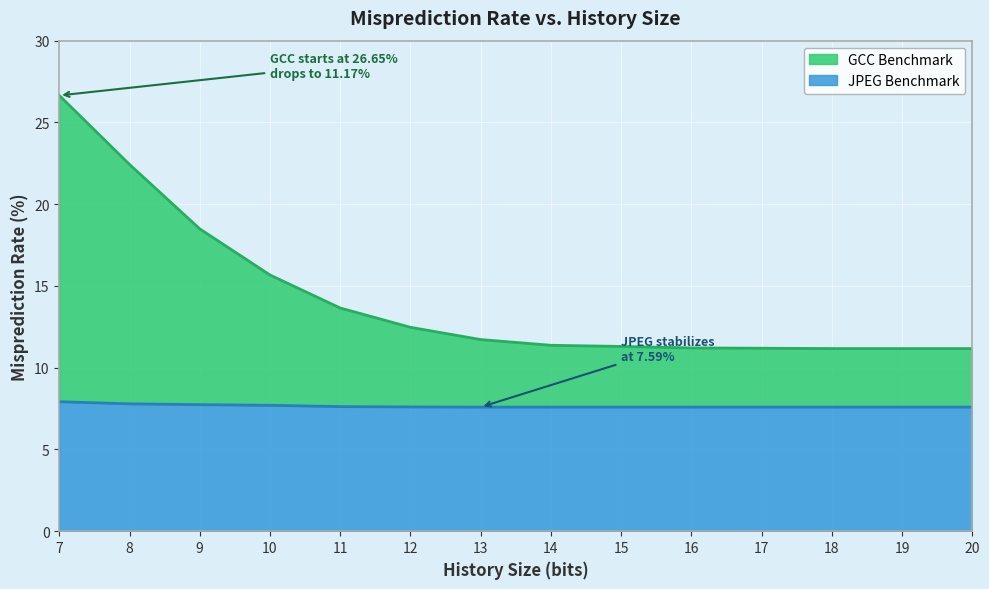

Count the number of categories in the chart.

14